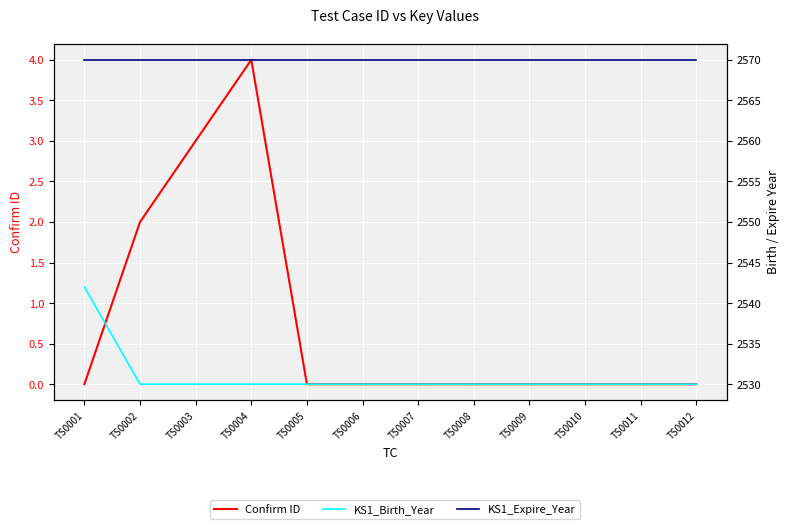

Reading right to left, list all the values displayed in this chart.

Confirm ID: TS0012=0	TS0011=0	TS0010=0	TS0009=0	TS0008=0	TS0007=0	TS0006=0	TS0005=0	TS0004=4	TS0003=3	TS0002=2	TS0001=0
KS1_Birth_Year: TS0012=2530	TS0011=2530	TS0010=2530	TS0009=2530	TS0008=2530	TS0007=2530	TS0006=2530	TS0005=2530	TS0004=2530	TS0003=2530	TS0002=2530	TS0001=2542
KS1_Expire_Year: TS0012=2570	TS0011=2570	TS0010=2570	TS0009=2570	TS0008=2570	TS0007=2570	TS0006=2570	TS0005=2570	TS0004=2570	TS0003=2570	TS0002=2570	TS0001=2570